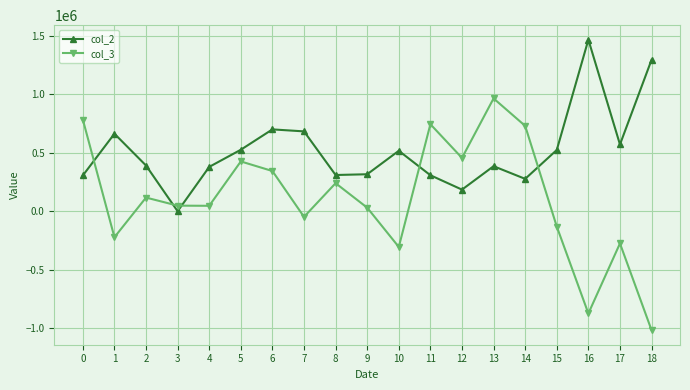

What is the highest value of the col_3 series?

964771